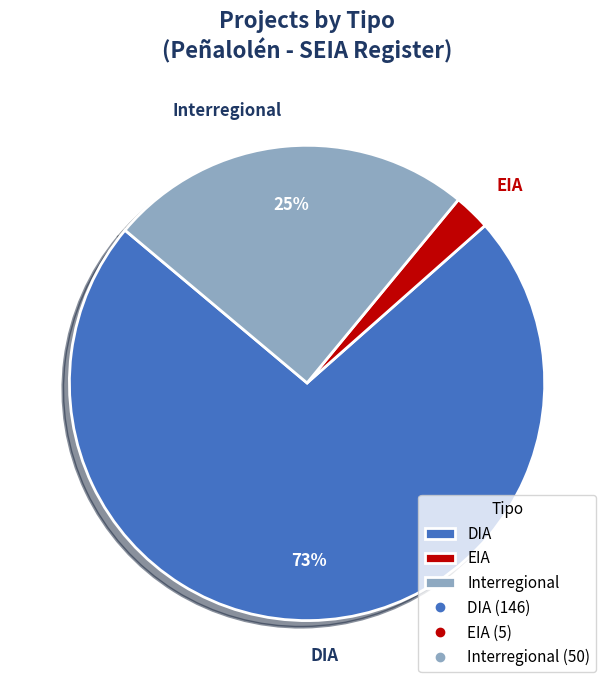

Rank the categories by value from lowest to highest.

EIA, Interregional, DIA